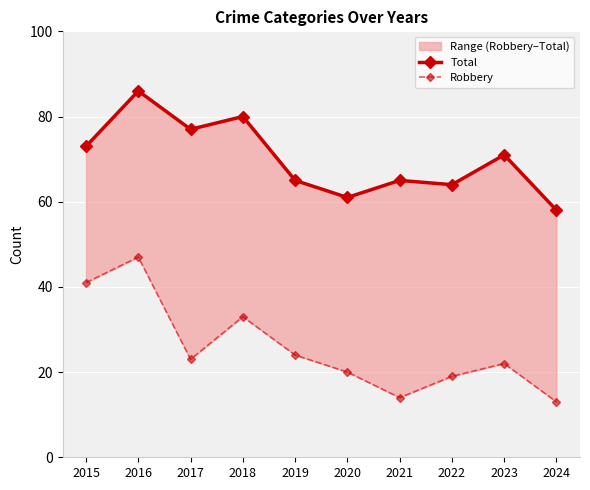

Which has a higher value, 2020 or 2021?

2021